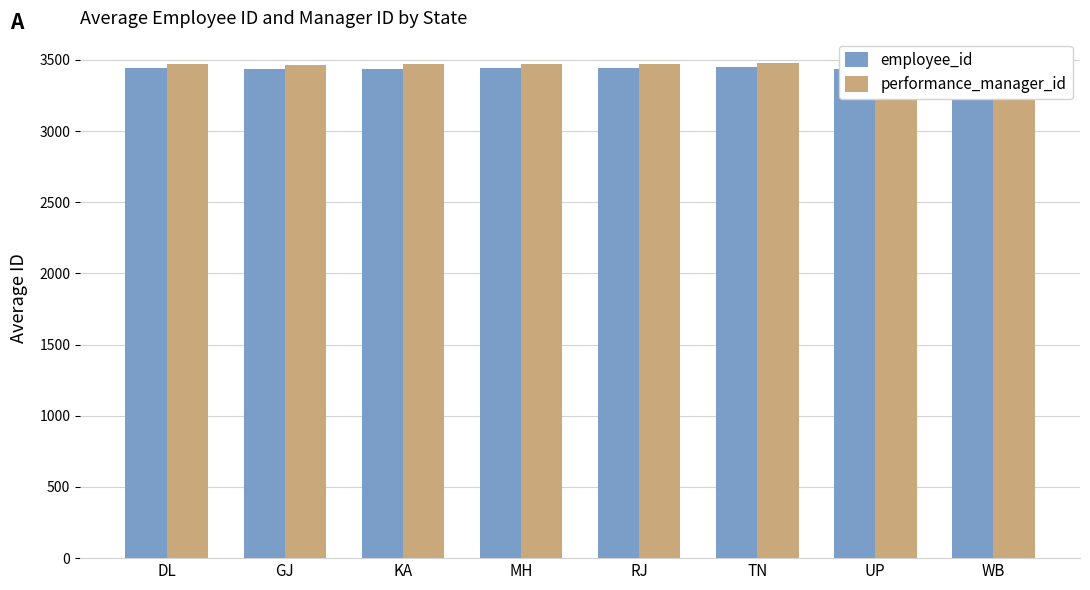

At how many categories does at least one series exceed 3450?

8